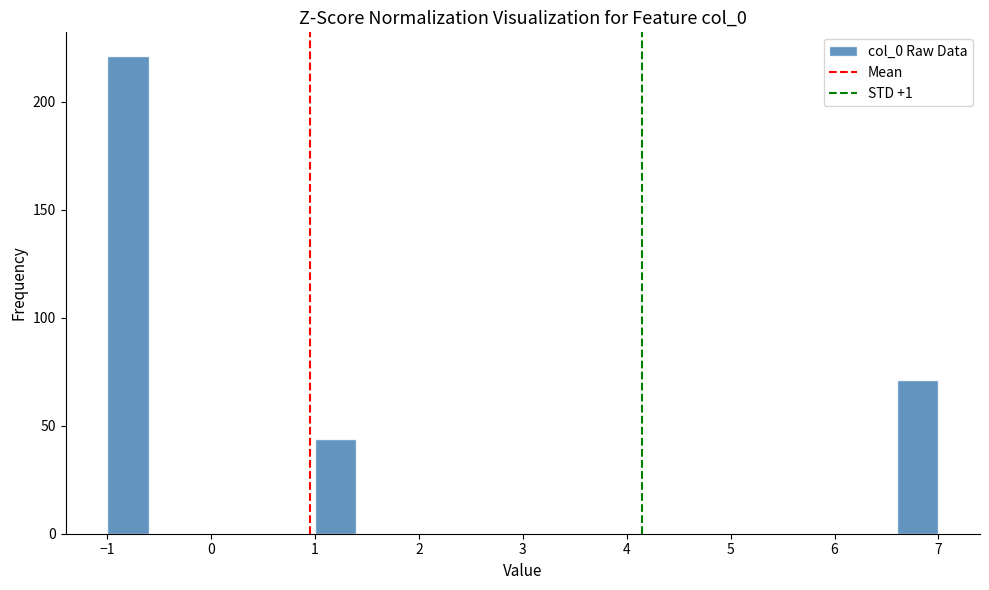

Reading left to right, list every bar in this chart as the range it spans on the x-axis followed by its height. The values are not printed on the chart, so give them approximately, as read against the axis.

-1.0 to -0.6: 220
-0.6 to -0.2: 0
-0.2 to 0.2: 0
0.2 to 0.6: 0
0.6 to 1.0: 0
1.0 to 1.4: 45
1.4 to 1.8: 0
1.8 to 2.2: 0
2.2 to 2.6: 0
2.6 to 3.0: 0
3.0 to 3.4: 0
3.4 to 3.8: 0
3.8 to 4.2: 0
4.2 to 4.6: 0
4.6 to 5.0: 0
5.0 to 5.4: 0
5.4 to 5.8: 0
5.8 to 6.2: 0
6.2 to 6.6: 0
6.6 to 7.0: 70